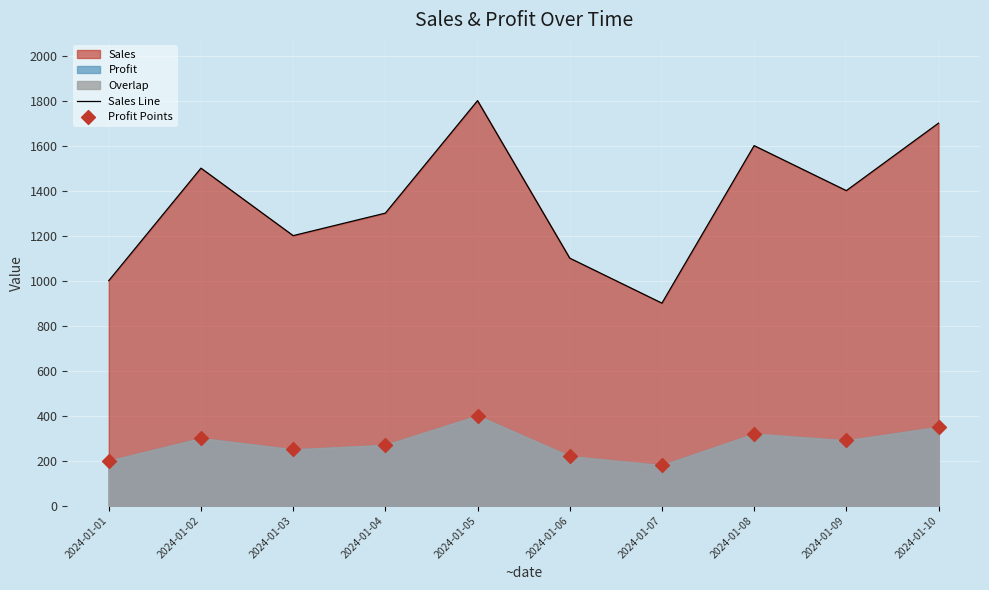

Which series has the largest total across all categories?

Sales Line